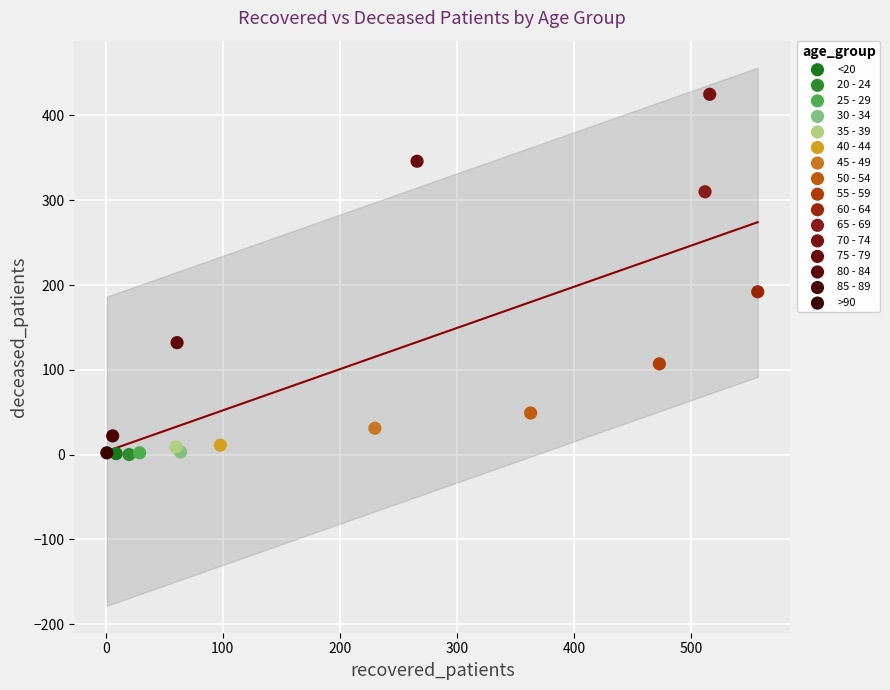

Which series contains the highest Y value?

70 - 74